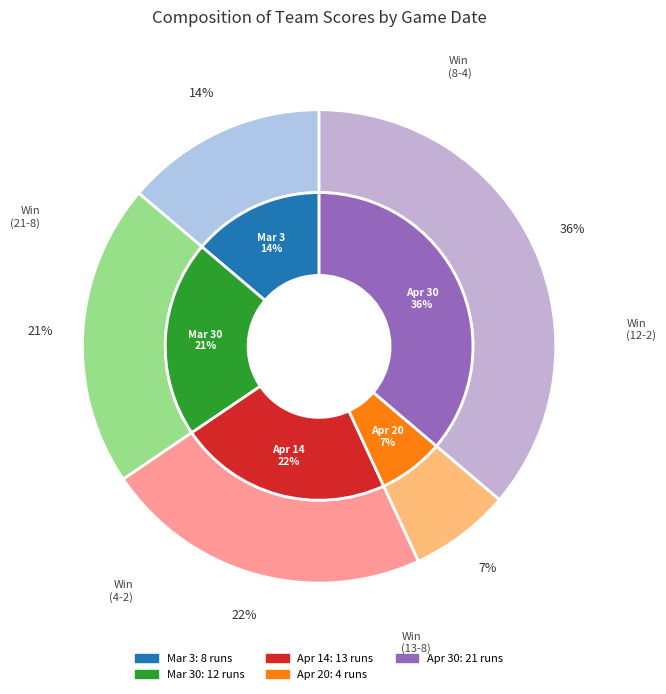

To the nearest percent, what is the difference between the Apr 20 and Apr 30 slice percentages?

29%